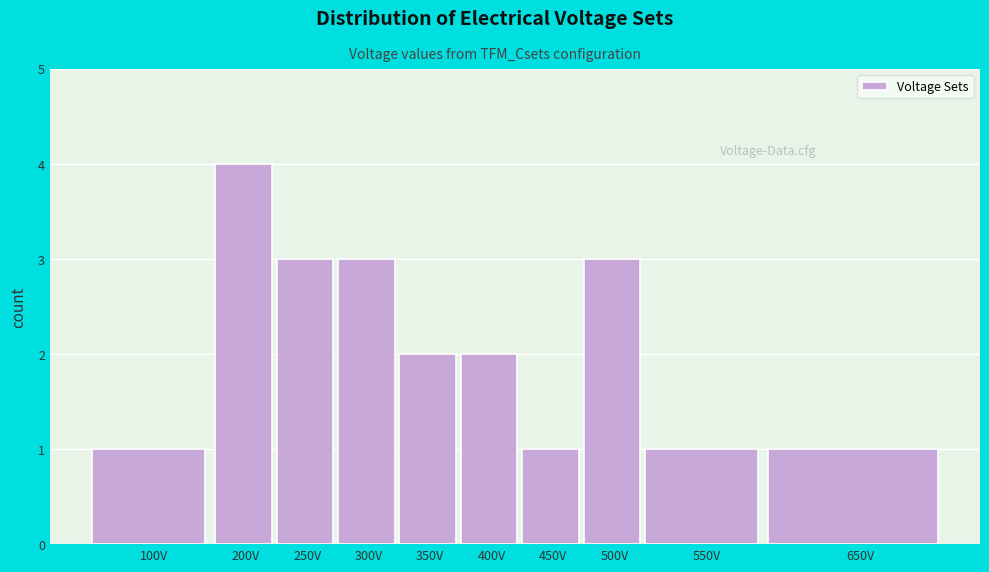

Reading right to left, transcribe all the data shown in this chart.

650V=1	550V=1	500V=3	450V=1	400V=2	350V=2	300V=3	250V=3	200V=4	100V=1